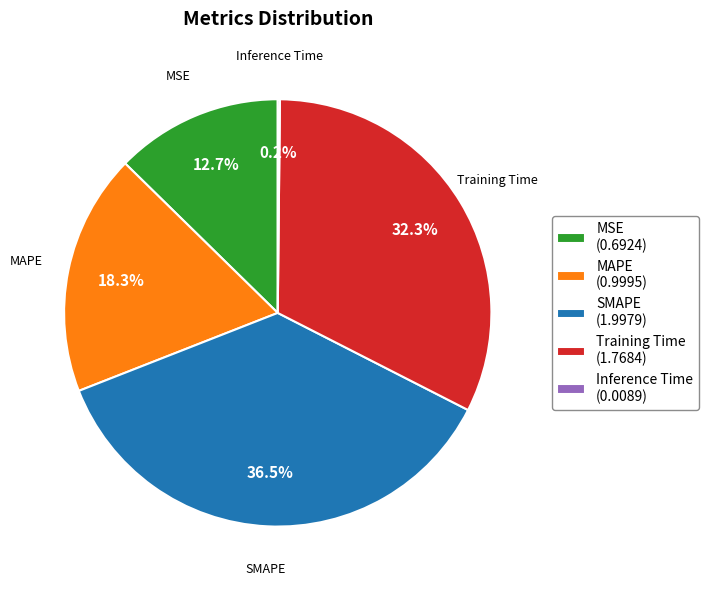

Is there a majority slice in this chart?

No